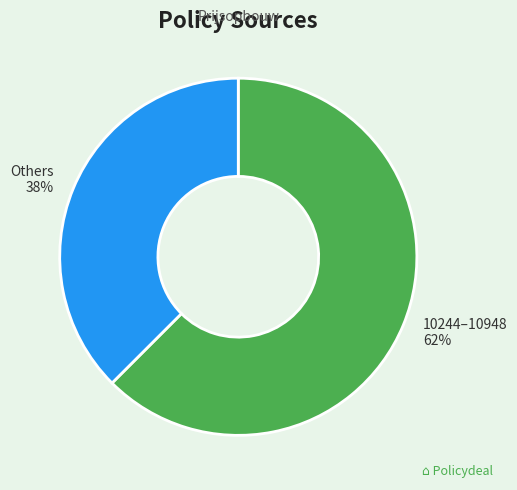

To the nearest percent, what is the average slice percentage?

50%